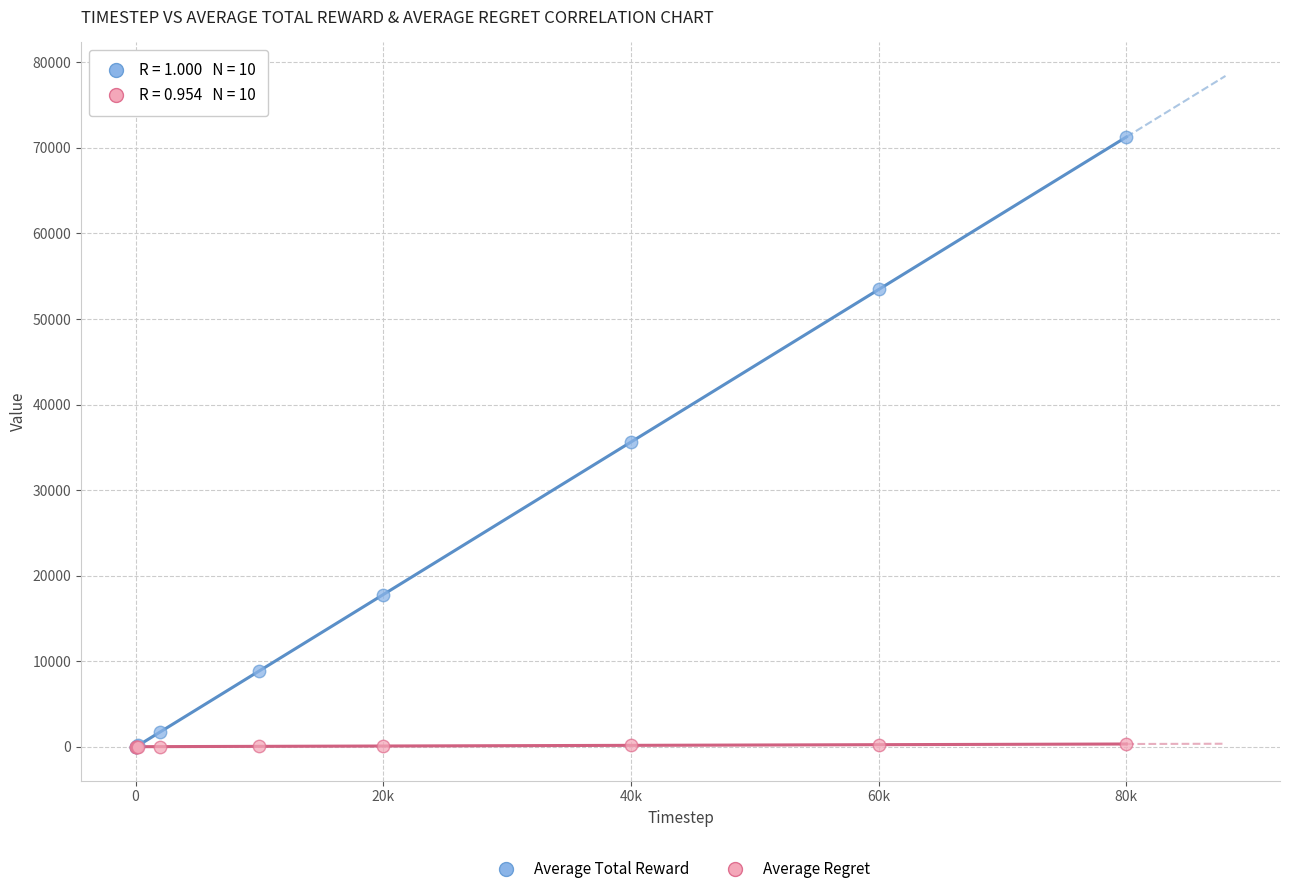

What are all the series names shown in the legend?

Average Total Reward, Average Regret